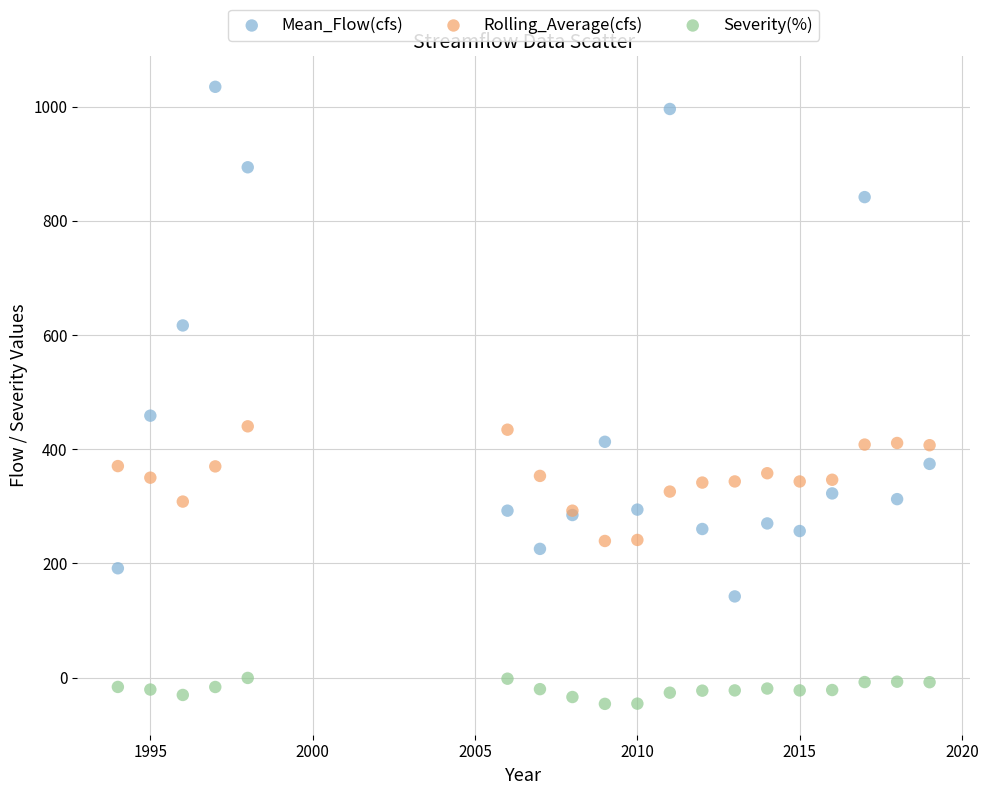

Which series contains the lowest Y value?

Severity(%)